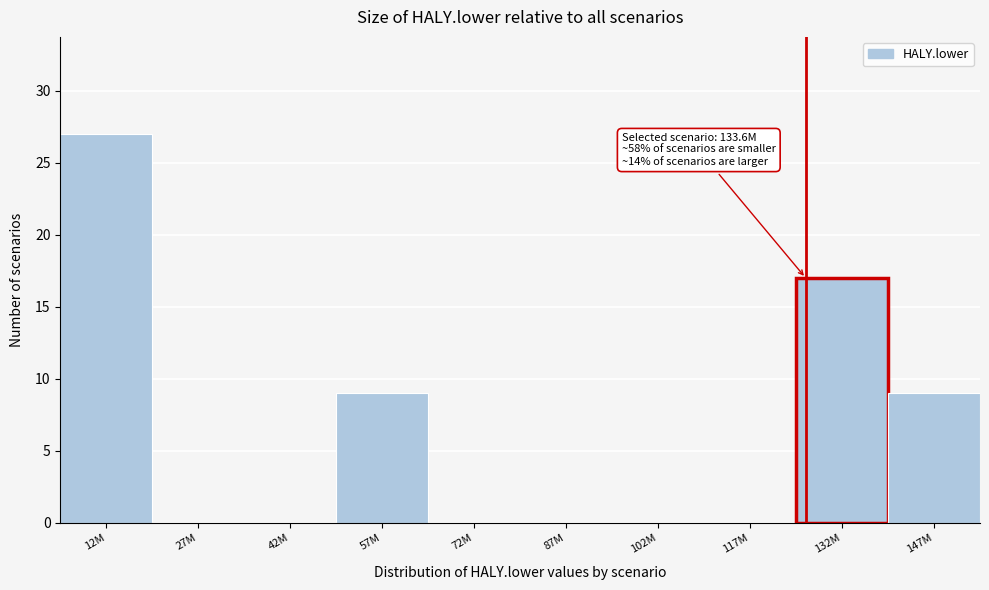

Reading left to right, transcribe all the data shown in this chart.

12M=27	27M=0	42M=0	57M=9	72M=0	87M=0	102M=0	117M=0	132M=17	147M=9